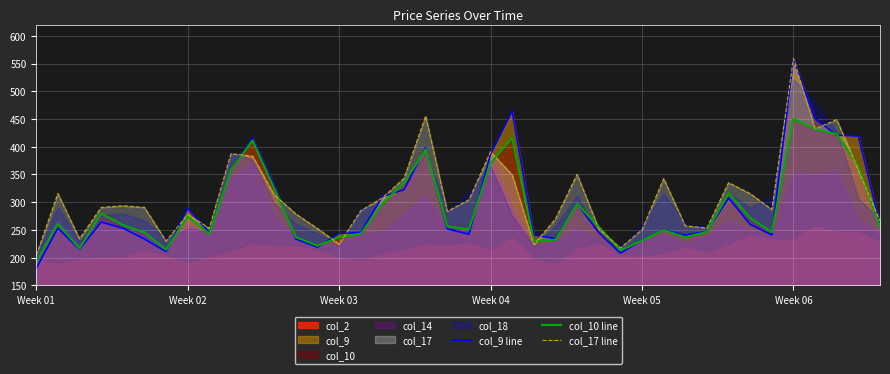

At which label does col_17 line reach its minimum?

Week 01